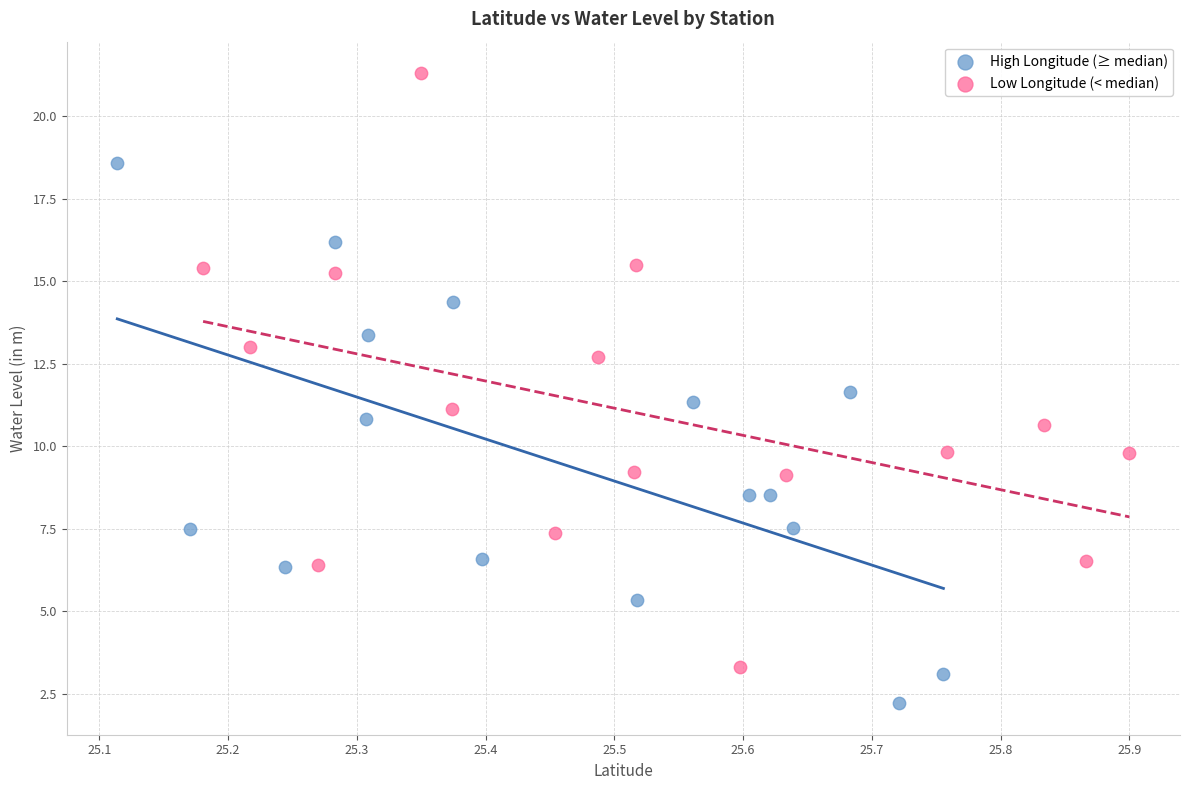

Which series contains the highest Y value?

Low Longitude (< median)